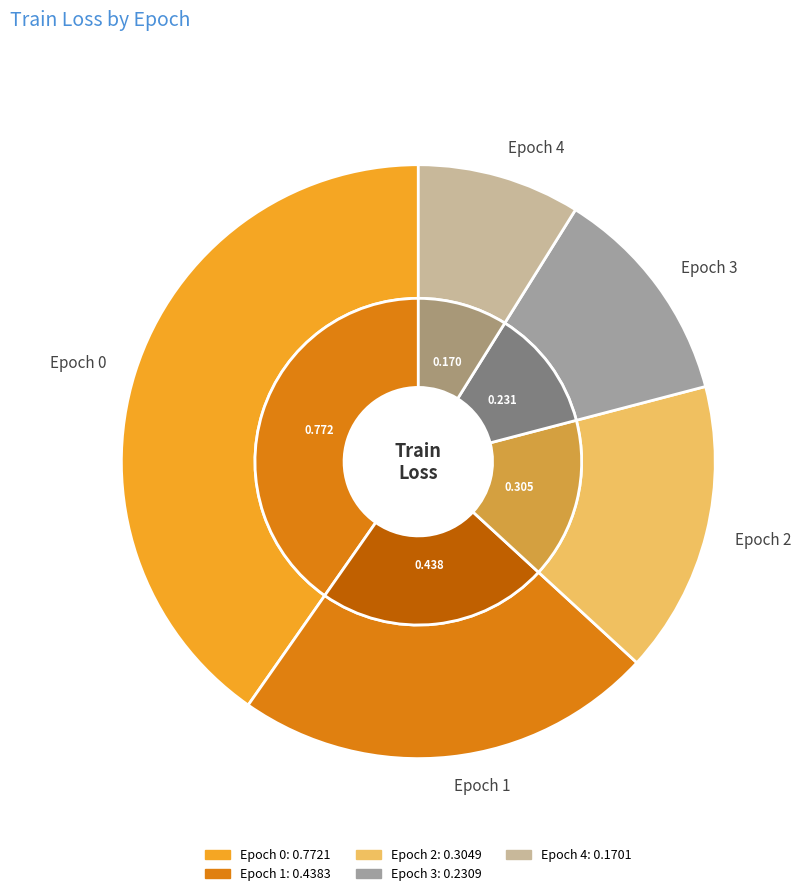

What is the total percentage of Epoch 4 and Epoch 0?

49.2%